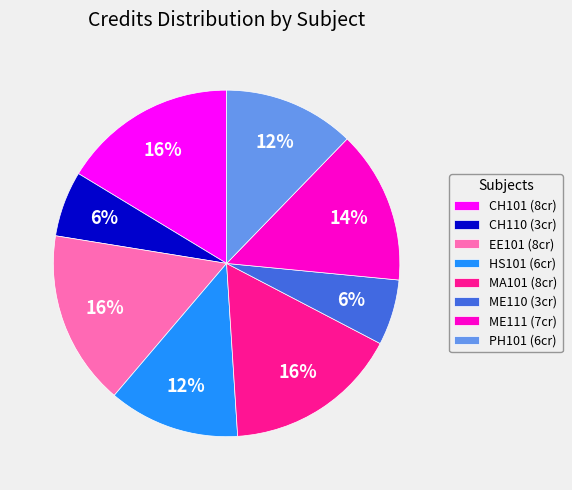

Is the sum of EE101 (8cr) and PH101 (6cr) greater than half?

No